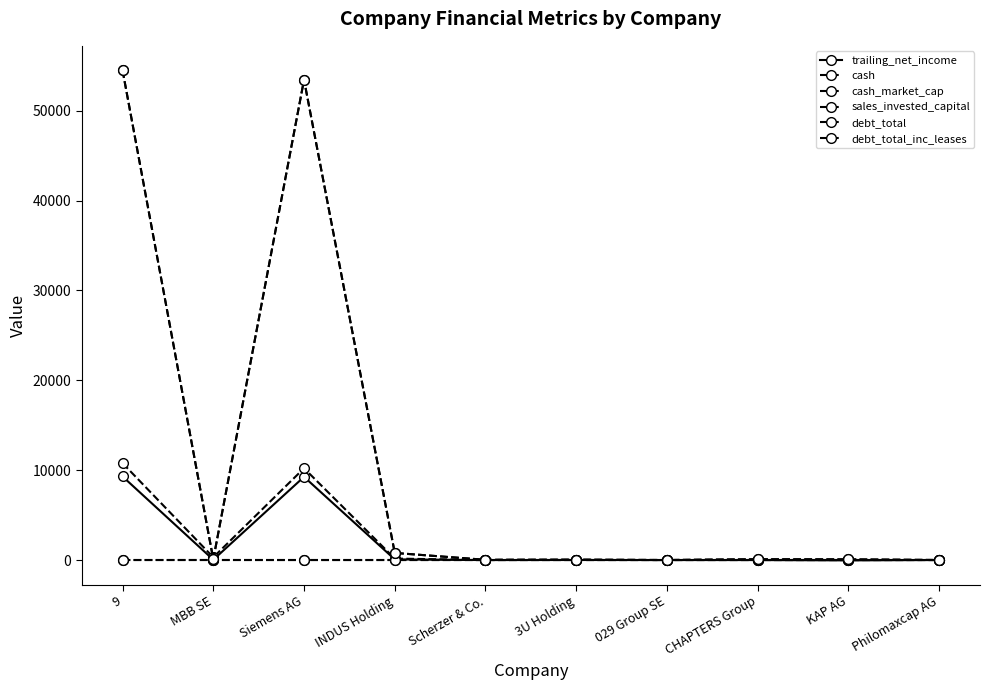

What is the label of the 1st point from the right?

Philomaxcap AG